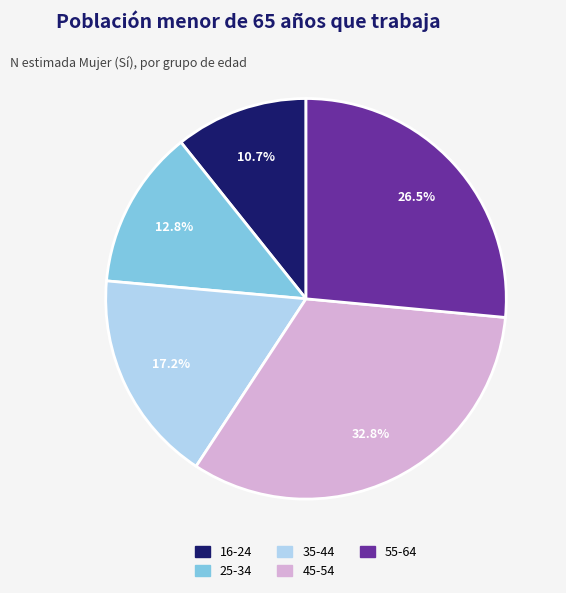

Which has a higher value, 16-24 or 55-64?

55-64